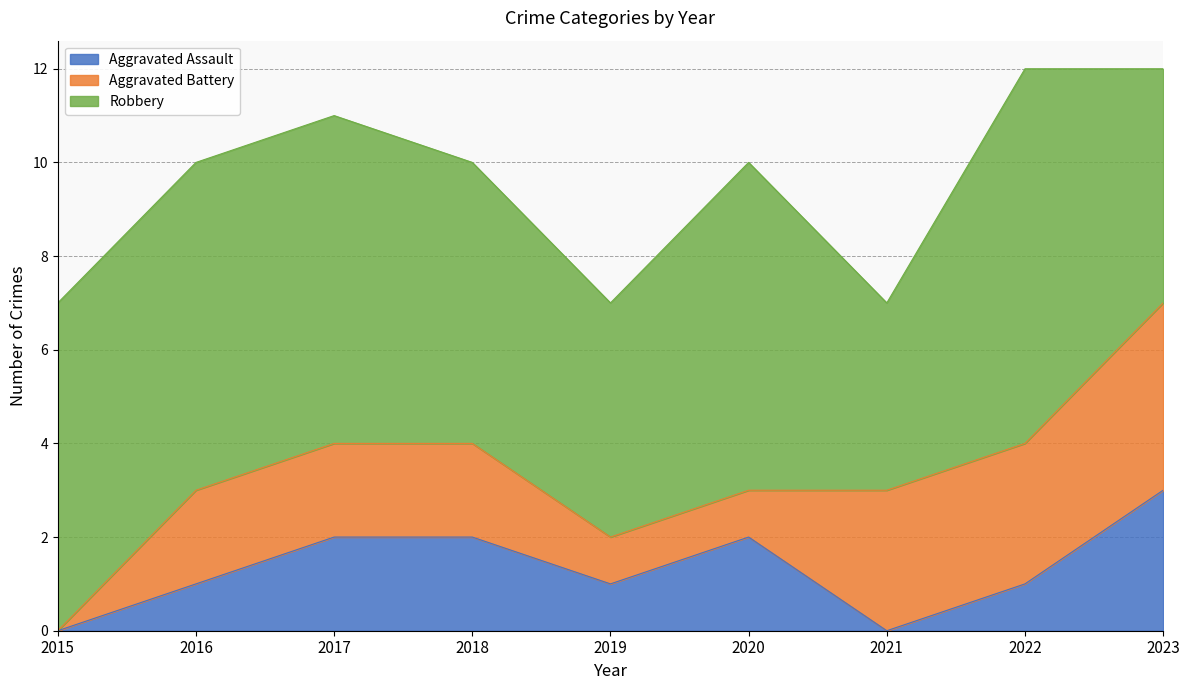

How many Aggravated Assault values are between 1 and 2?

6